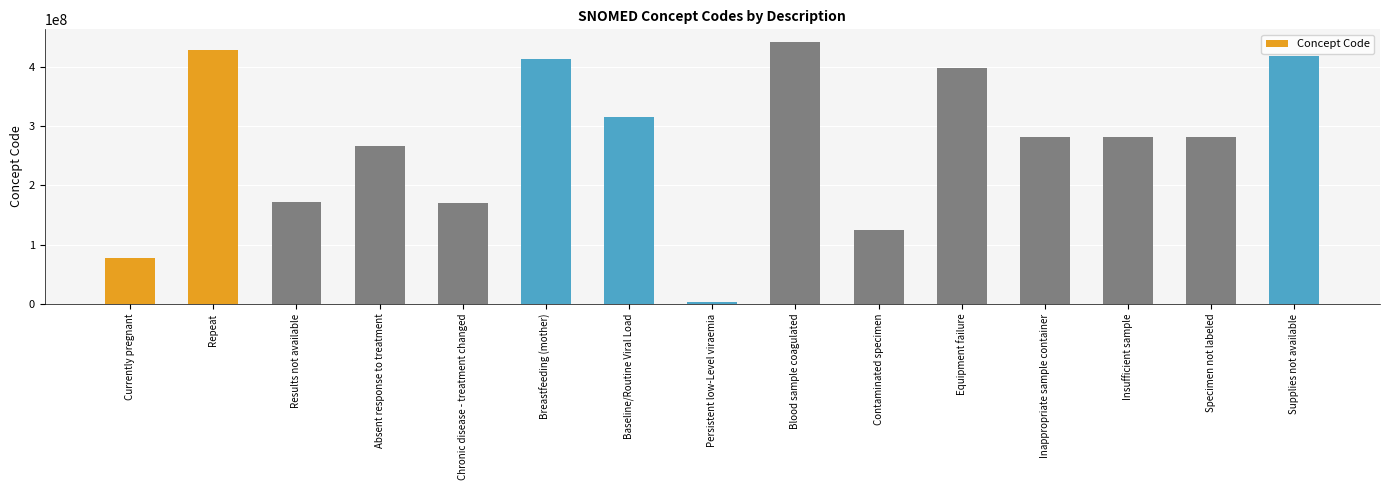

Read the value at Specimen not labeled, to the nearest 50.

281265000